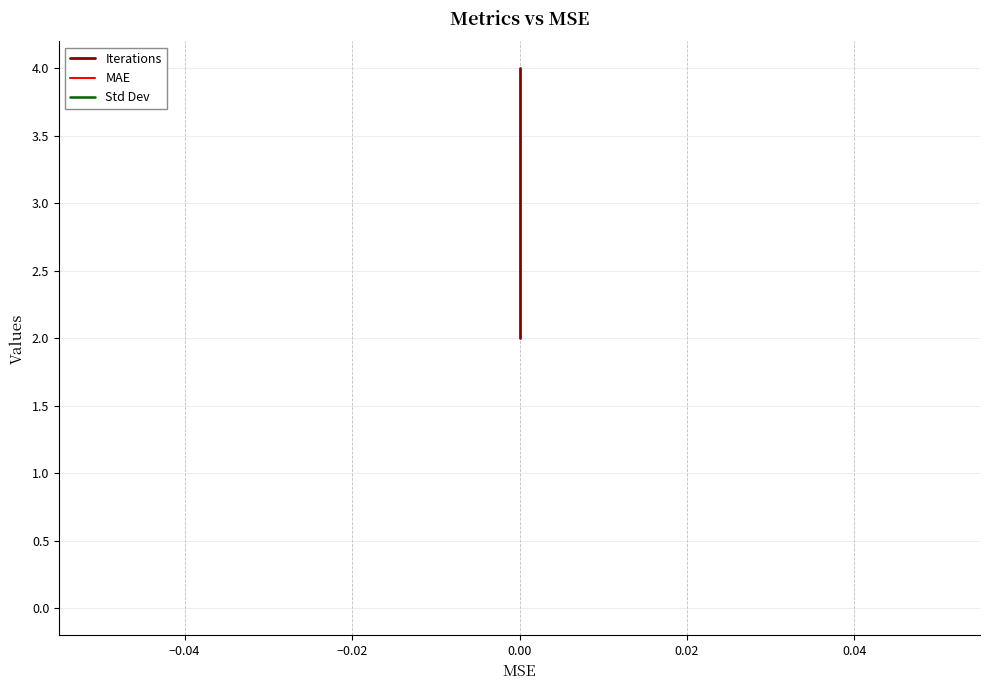

What is the sum of all Iterations values?

9